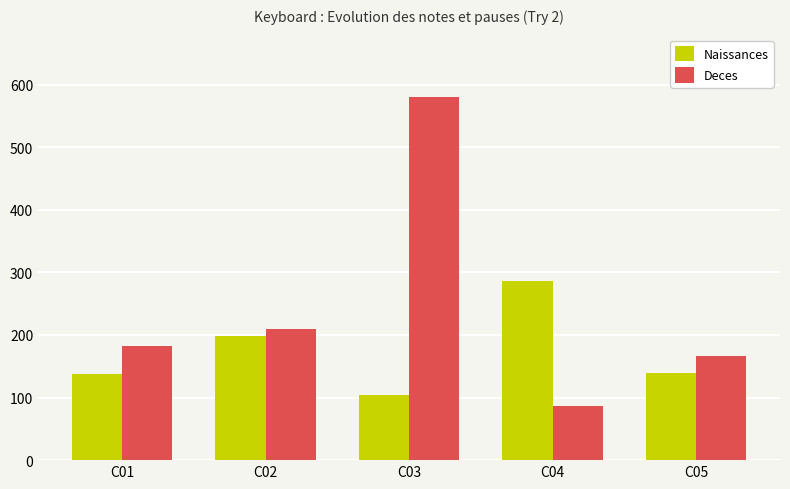

Which category has the highest value across all series?

C03